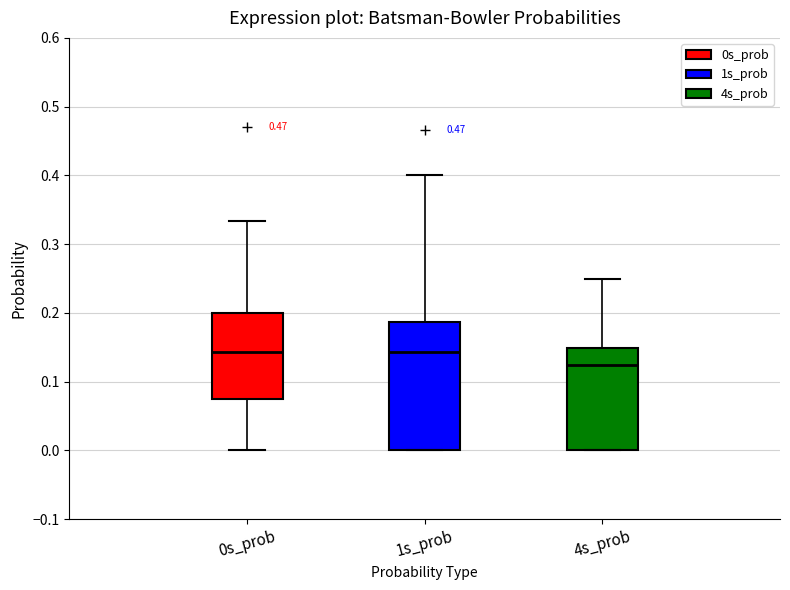

Reading left to right, transcribe this box plot: for each box, give where its median line is, the range the box spans, and where its two whiskers end, as read against the y-axis. The values are not printed on the chart, so give them approximately, as read against the axis.

0s_prob: median 0.14, box 0.08 to 0.20, whiskers 0.00 to 0.33
1s_prob: median 0.14, box 0.00 to 0.19, whiskers 0.00 to 0.40
4s_prob: median 0.13, box 0.00 to 0.15, whiskers 0.00 to 0.25